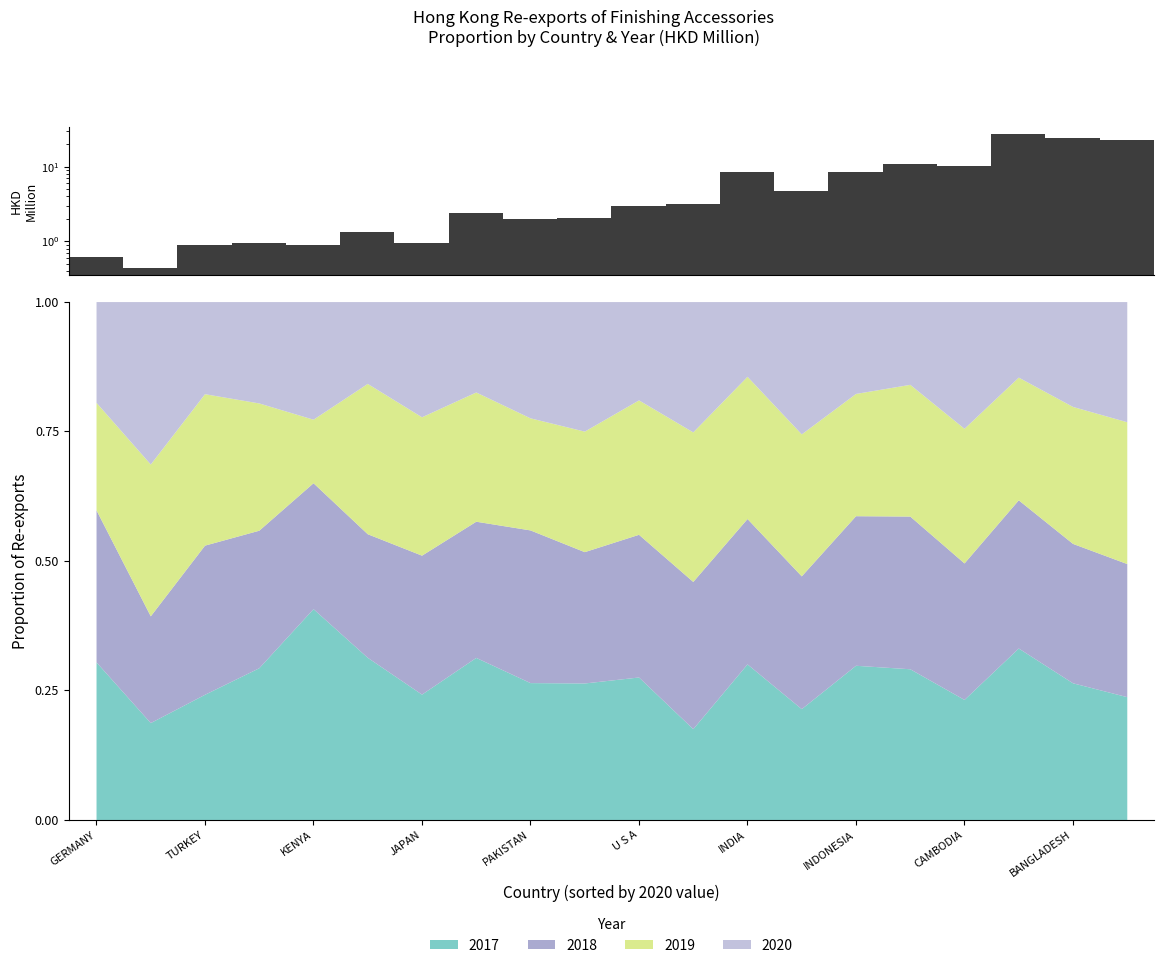

What is the maximum value for 2017?

0.4